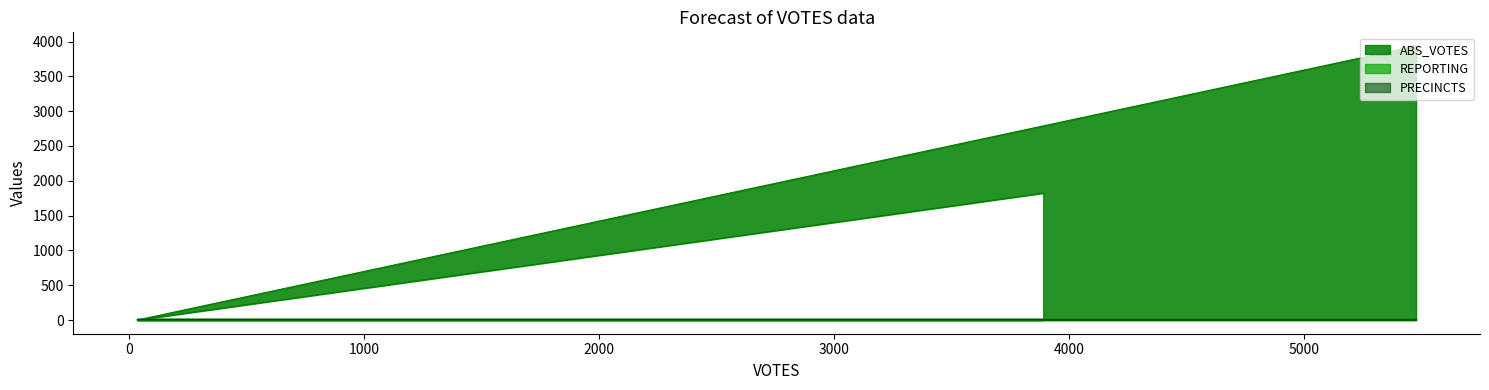

What is the greatest value displayed?

3936